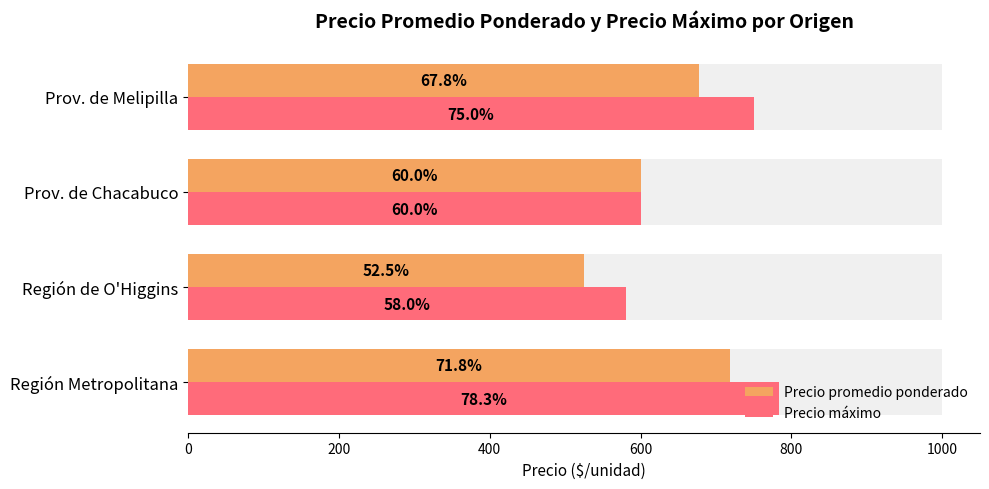

How many data points in Precio máximo are less than 750?

2